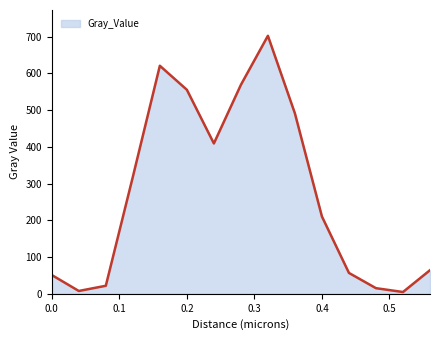

How many lines are shown in the chart?

1